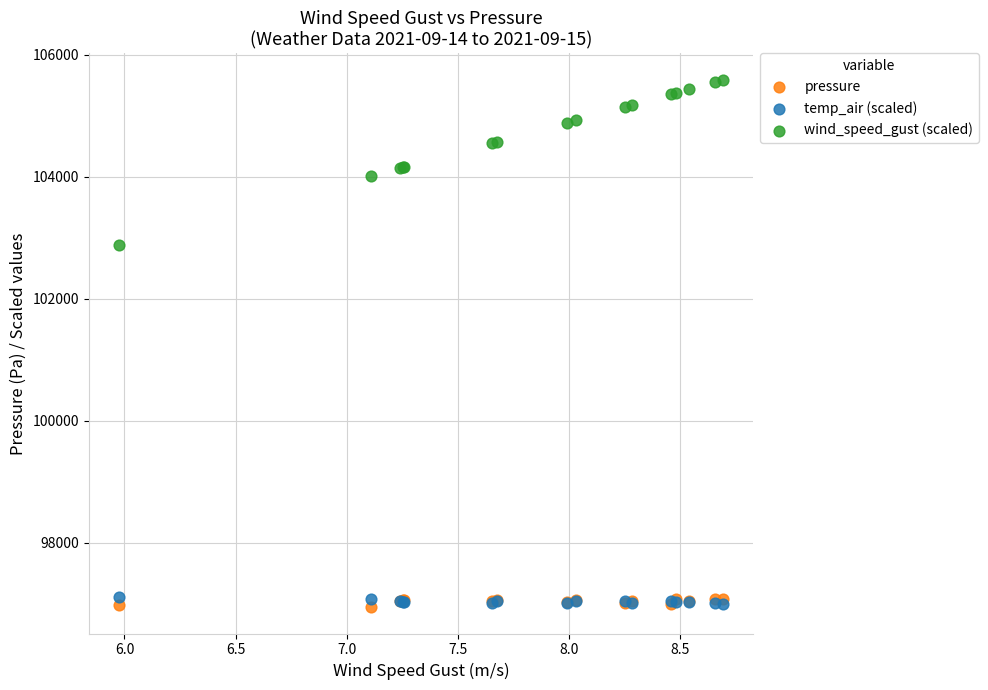

Which series reaches the maximum Y coordinate?

wind_speed_gust (scaled)